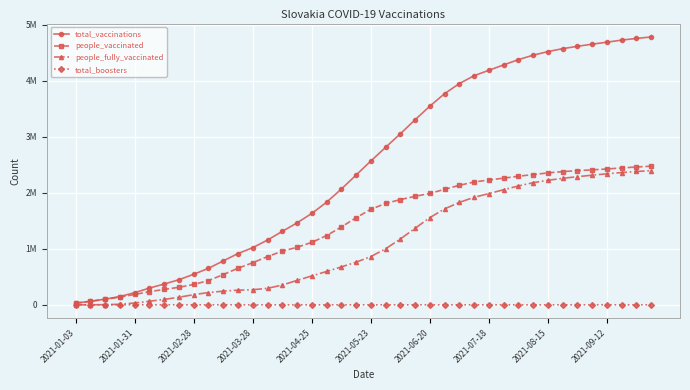

What are all the series names shown in the legend?

total_vaccinations, people_vaccinated, people_fully_vaccinated, total_boosters